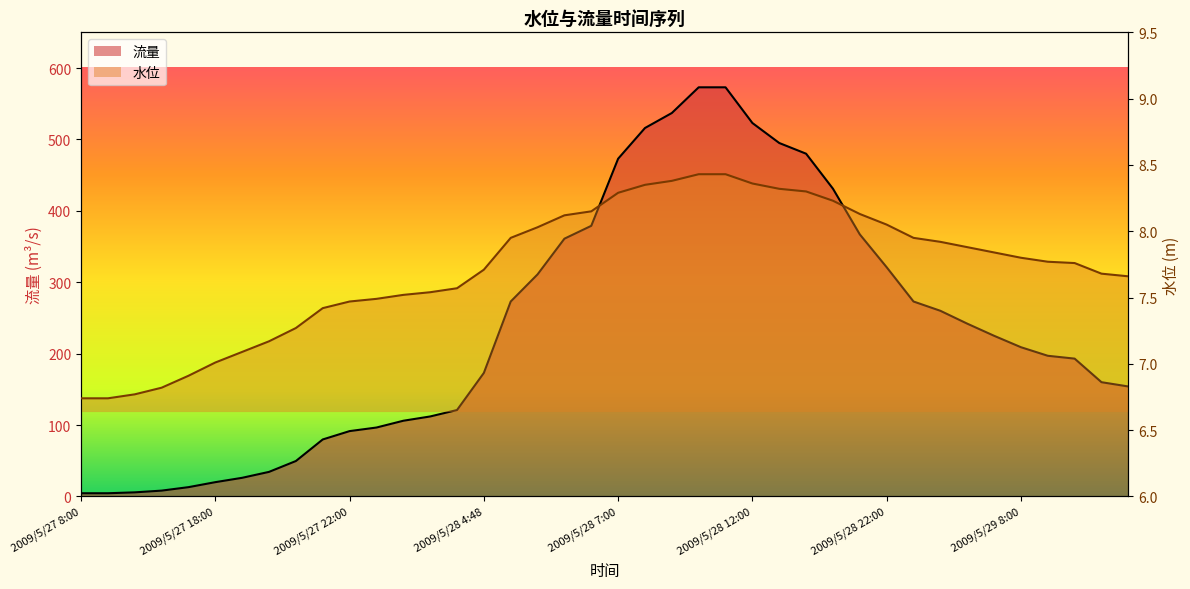

What is the difference between the highest and lowest values at 2009/5/28 22:00?

312.9